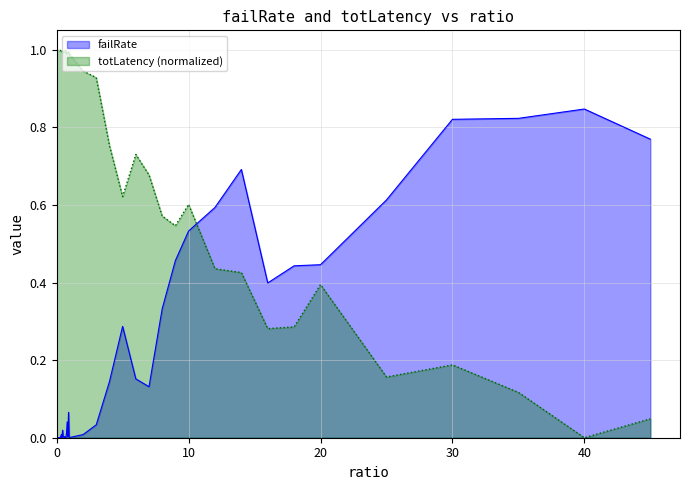

How many times do totLatency and failRate cross each other?

1